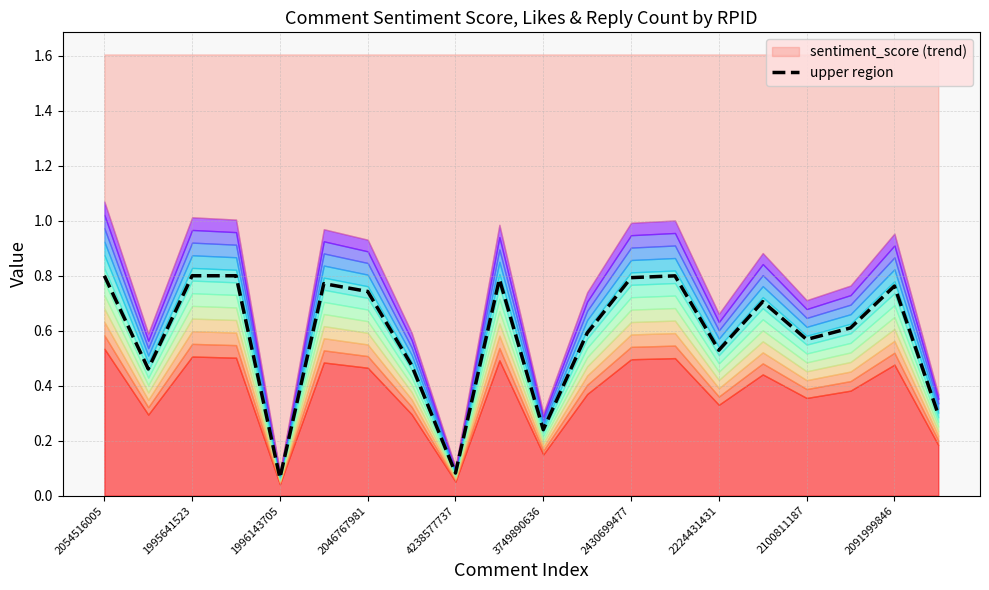

The value at 13 is 0.8. True or false?

True